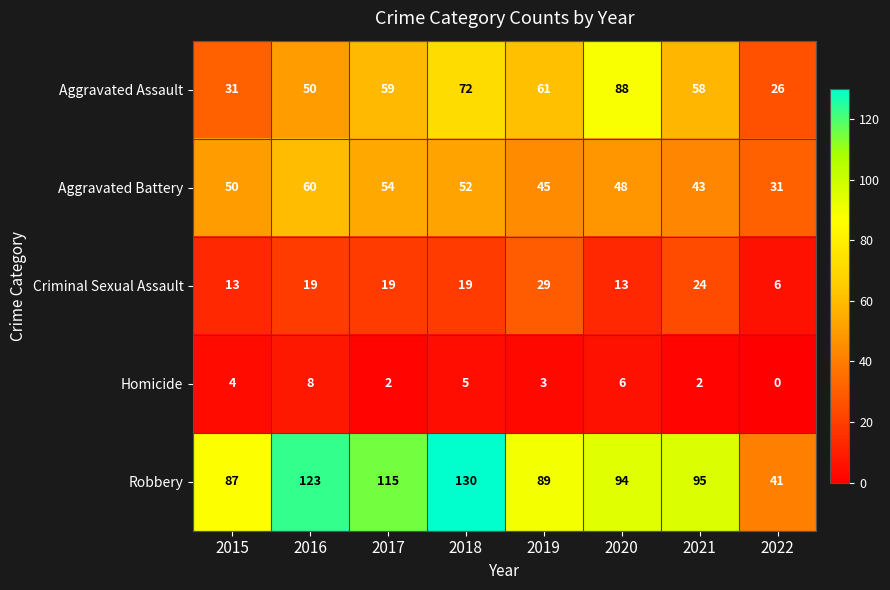

What is the total value across all series at 2018?

278